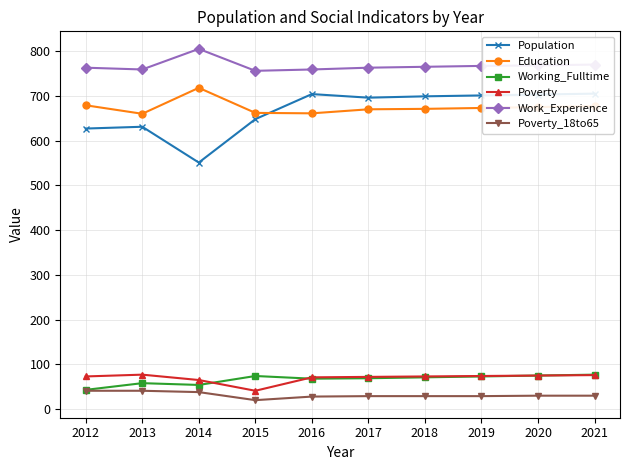

How many distinct data groups are displayed?

6